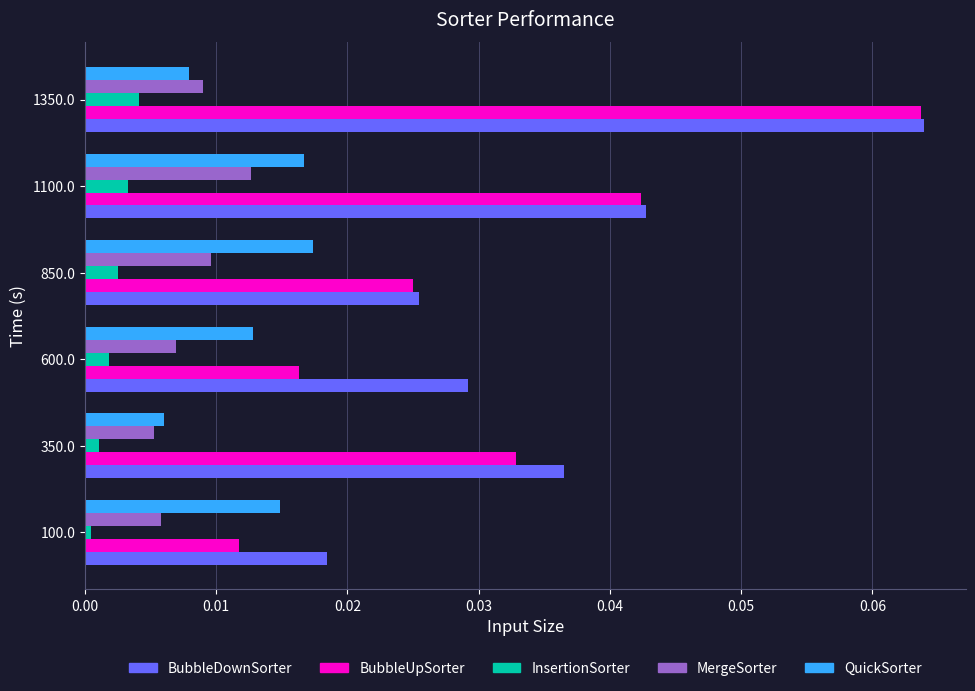

Rank the categories by InsertionSorter value from lowest to highest.

100.0, 350.0, 600.0, 850.0, 1100.0, 1350.0